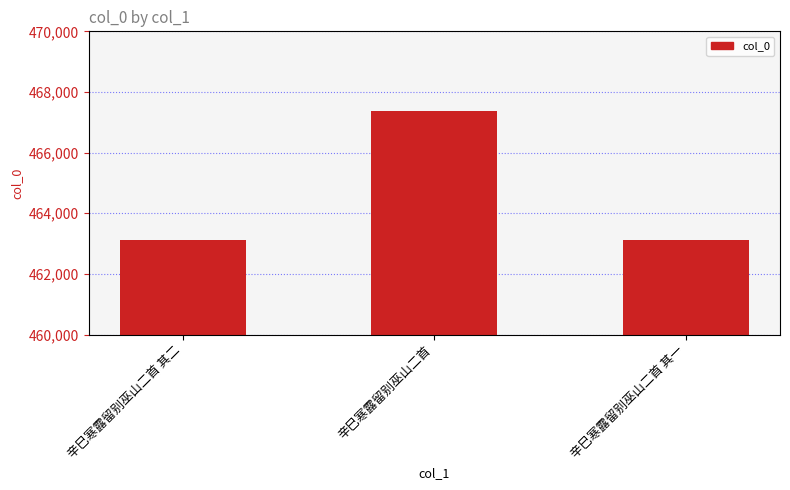

What is the minimum value shown in the chart?

463127